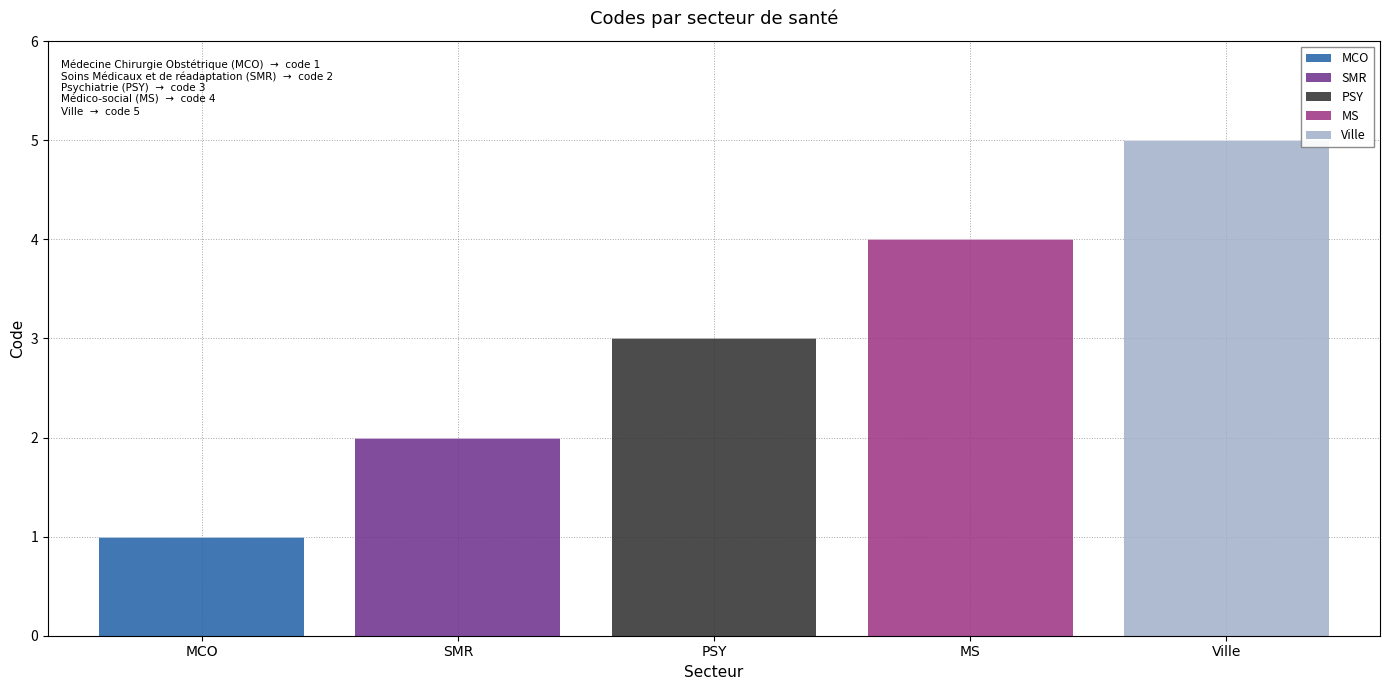

Which has a higher value, MCO or MS?

MS